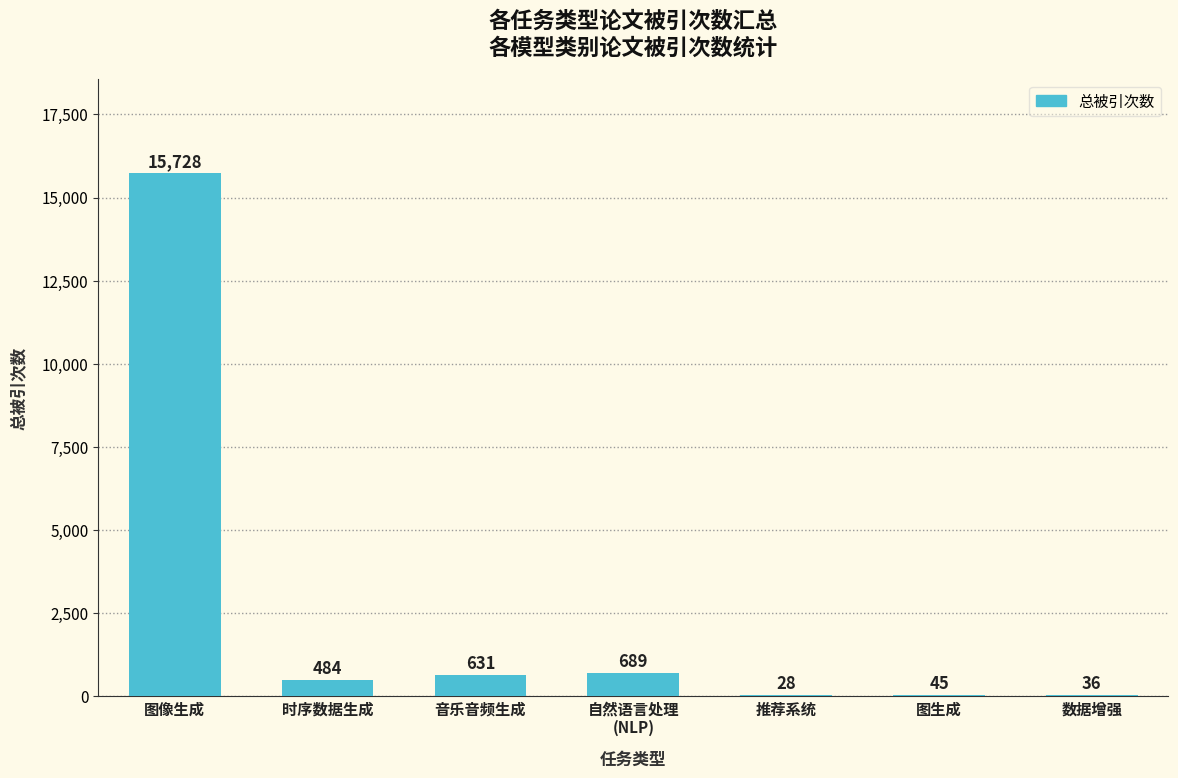

Which category has the highest value across all series?

图像生成